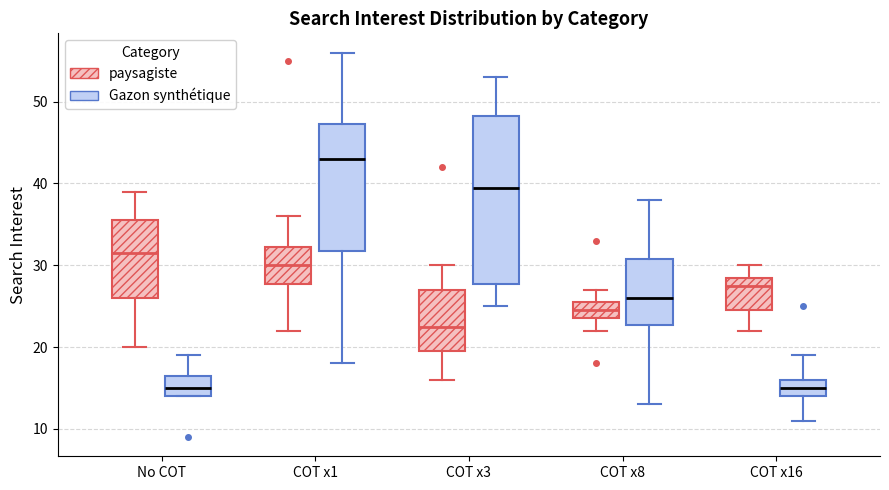

Where does the upper whisker of the box for COT x8 (Gazon synthétique) end on the y-axis? The values are not printed on the chart, so give them approximately, as read against the axis.

38